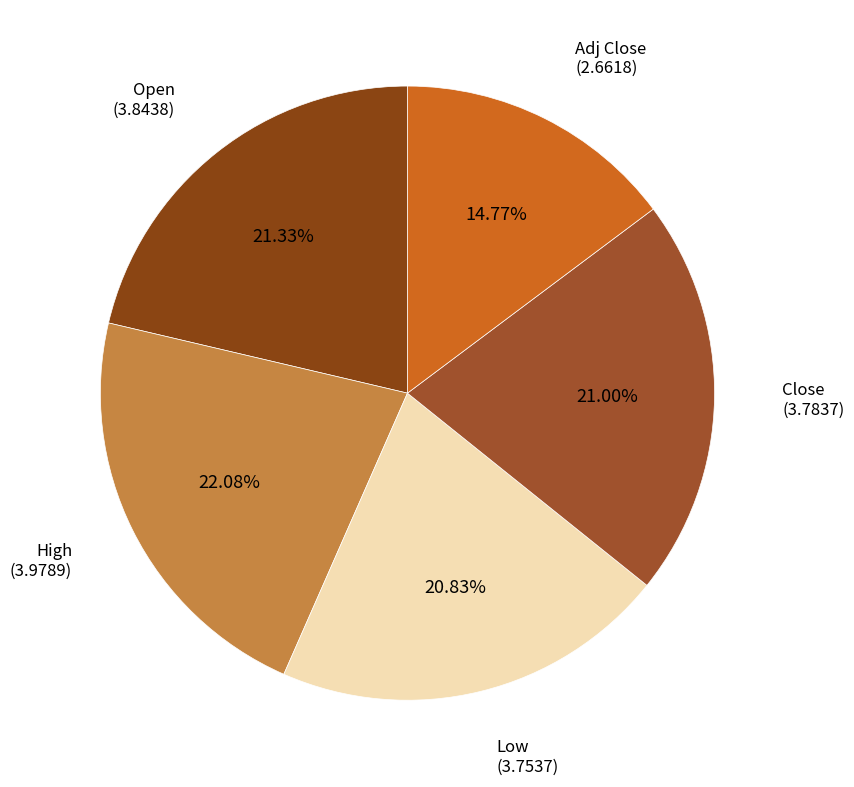

How many segments does this pie chart have?

5